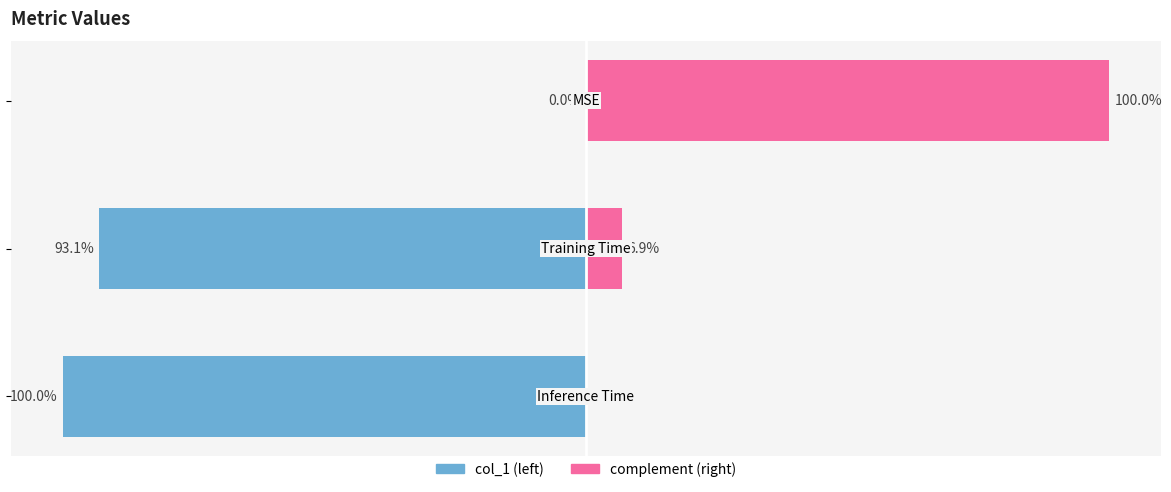

Which series changed the most between −125 and −100?

col_1 (scaled left)